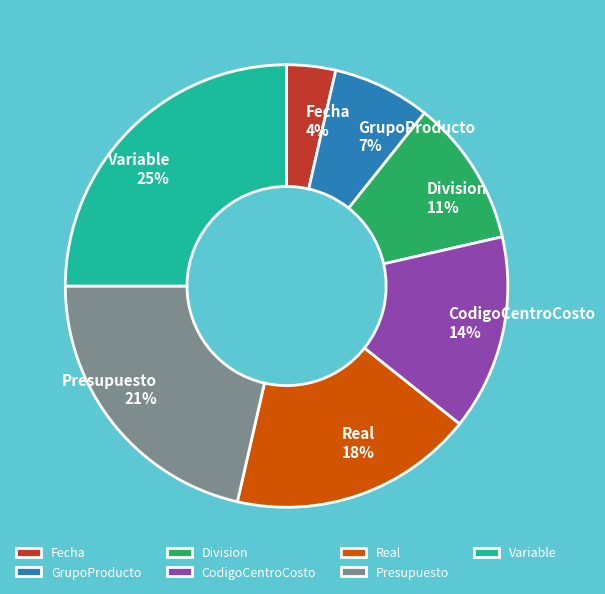

What is the ratio of the value at CodigoCentroCosto to the value at Presupuesto?

0.7